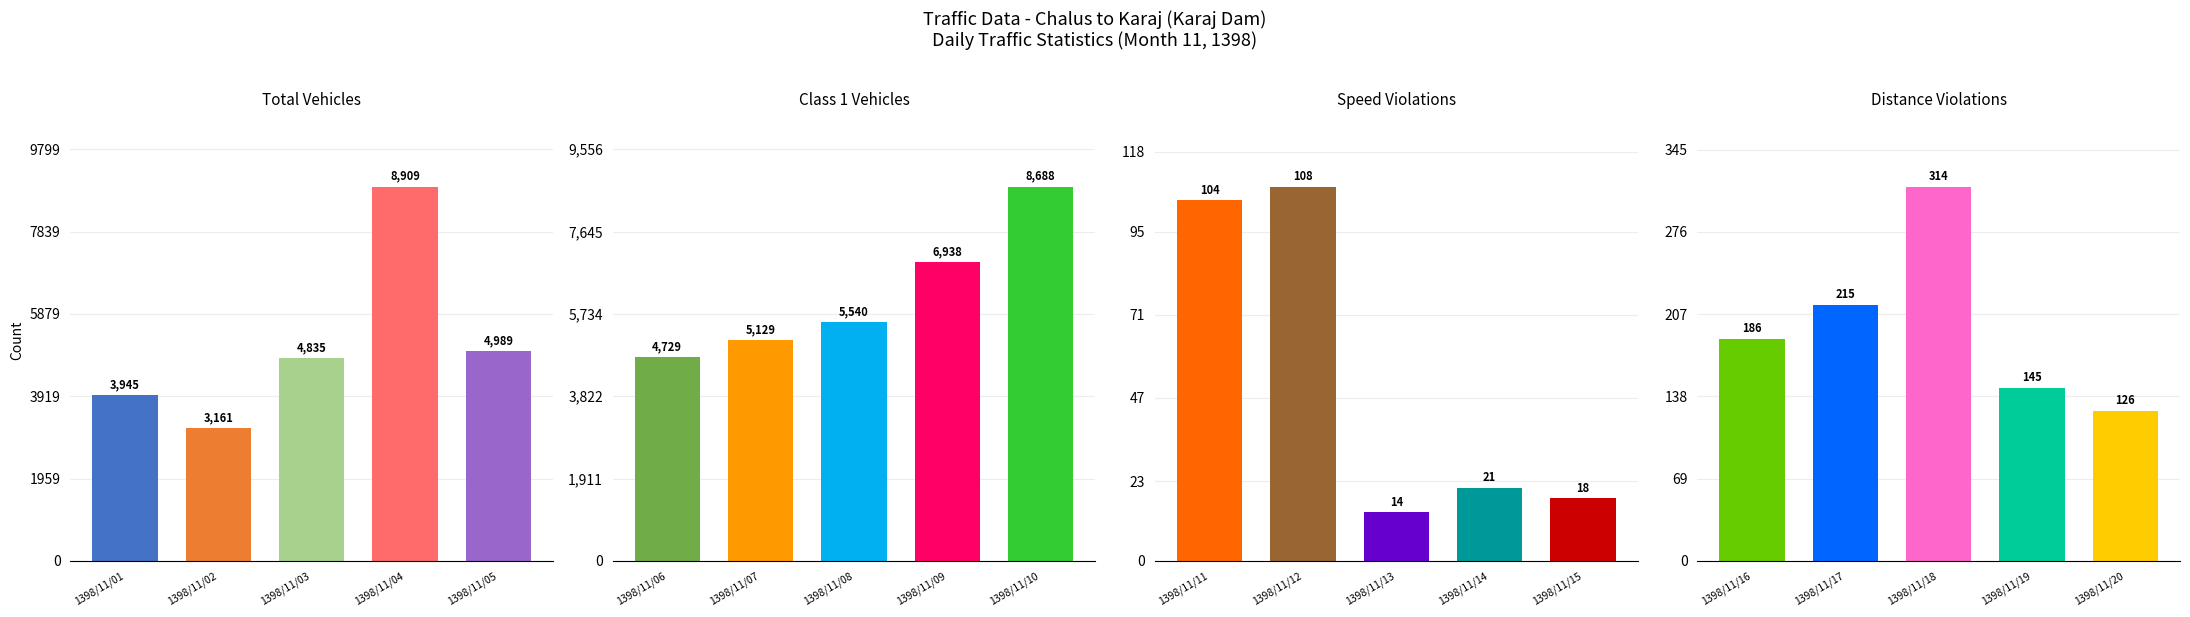

What are all the series names shown in the legend?

total_vehicles, class1, speed_violation, distance_violation